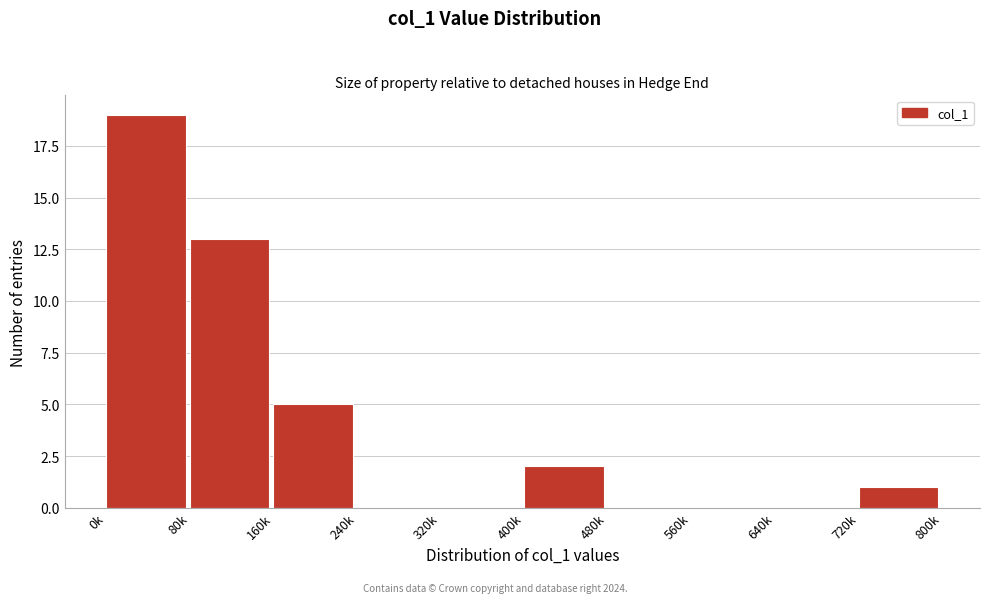

Reading left to right, transcribe all the data shown in this chart.

0k=19	80k=13	160k=5	240k=0	320k=0	400k=2	480k=0	560k=0	640k=0	720k=1